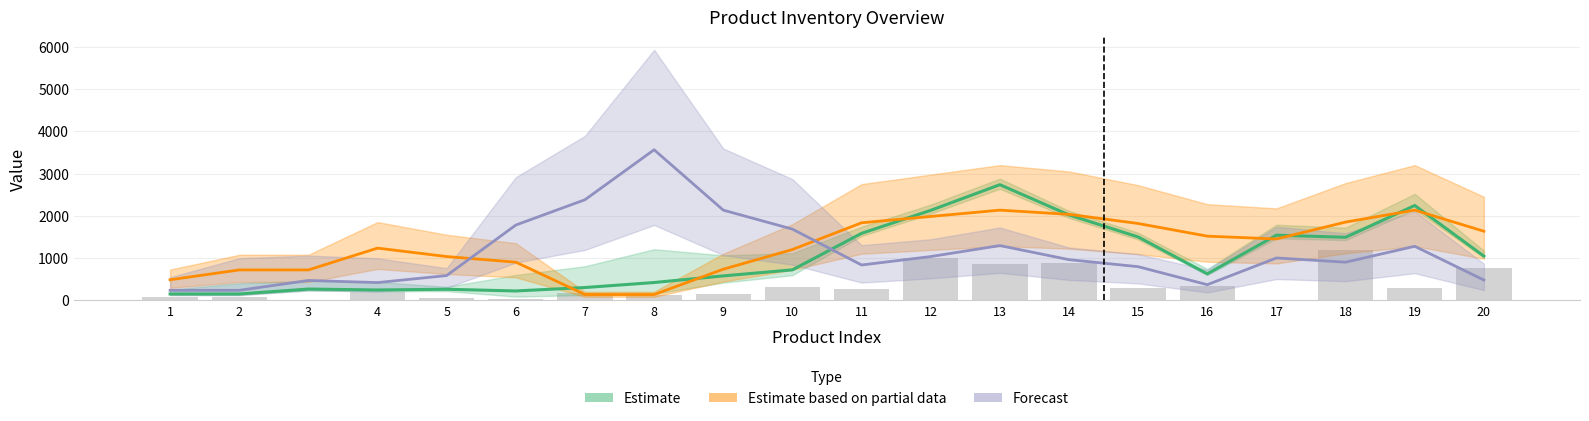

Which series has the largest range (max minus min)?

Forecast